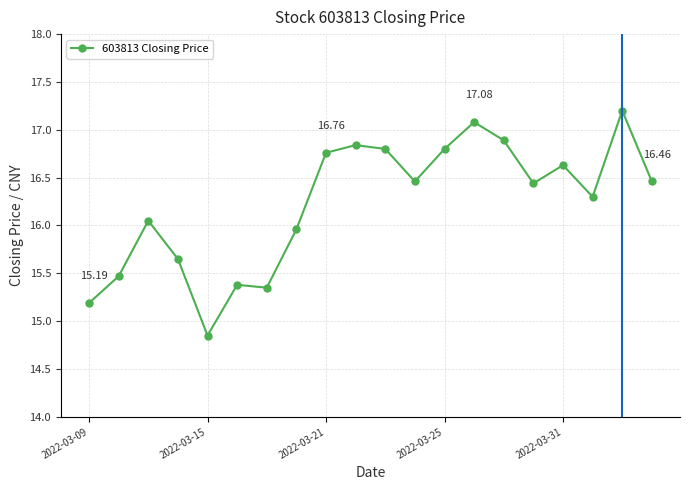

True or false: there are more than 2 points higher than both neighbors.

True